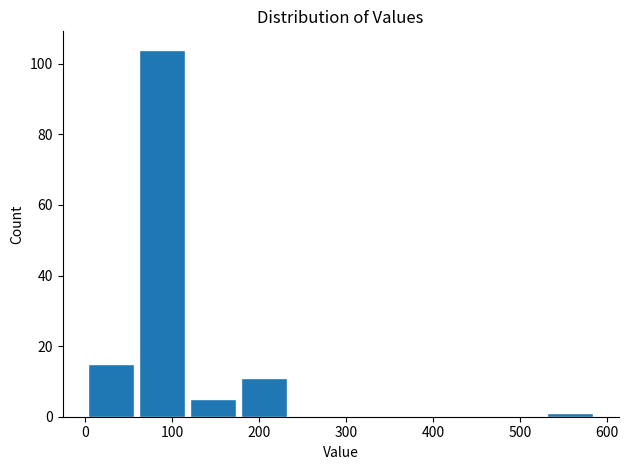

How tall is the bar that spans 120 to 180 on the x-axis? Neither the bar edges nor the heights are printed on the chart, so give them approximately, as read against the axes.

6